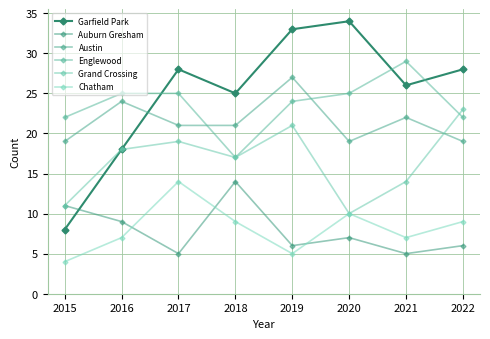

Which series ends up on top after the final intersection of Austin and Grand Crossing?

Grand Crossing